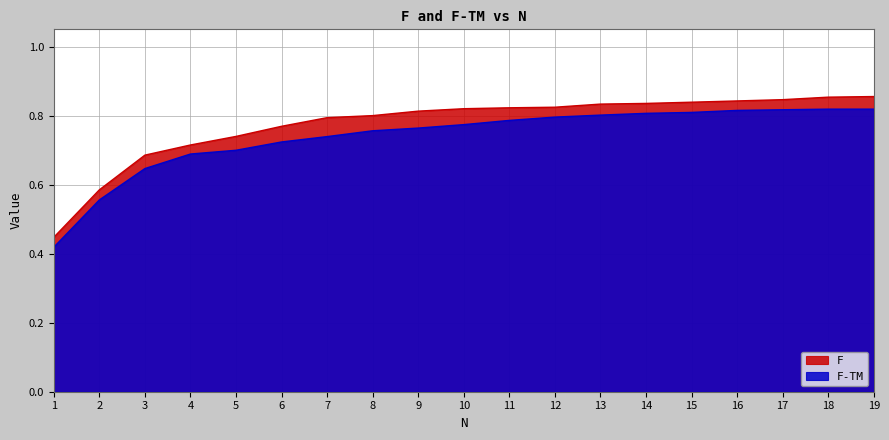

True or false: F and F-TM intersect in this chart.

False